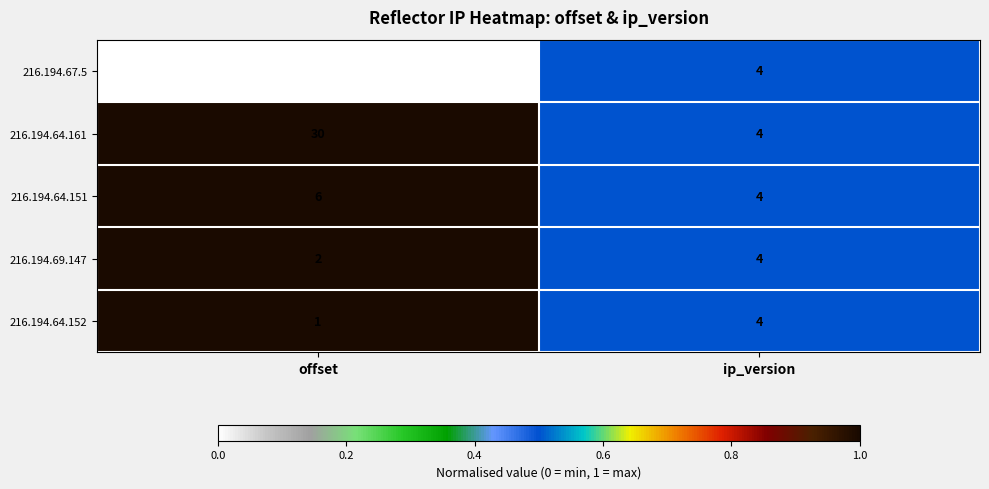

What is the smallest value displayed?

-564975